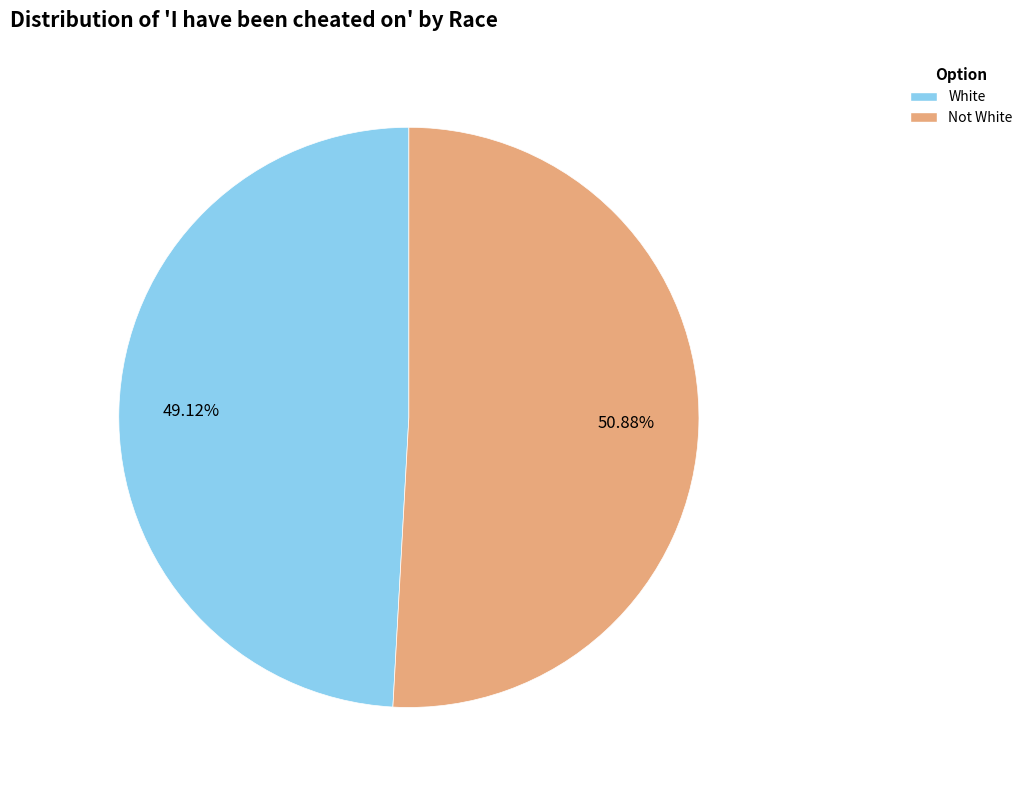

Count the number of slices in the pie.

2